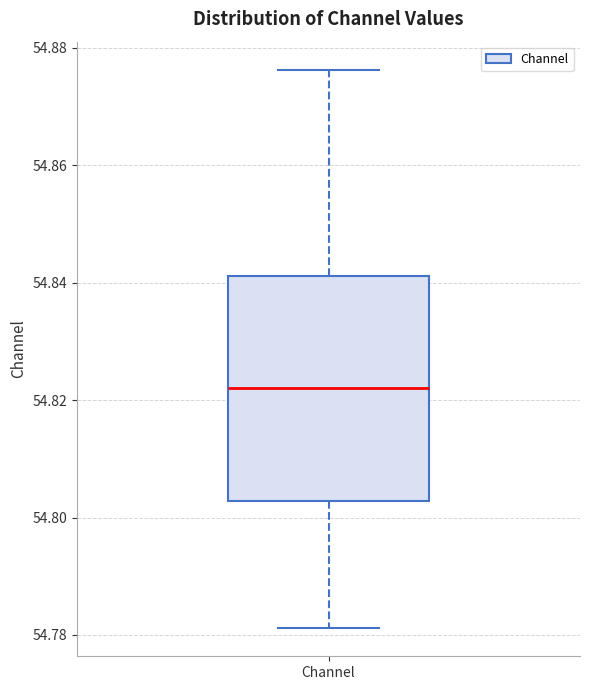

Read this box plot against the y-axis: the position of the median line, the range covered by the box, and the ends of both whiskers. The values are not printed on the chart, so give them approximately, as read against the axis.

median 54.822, box 54.802 to 54.842, whiskers 54.782 to 54.876